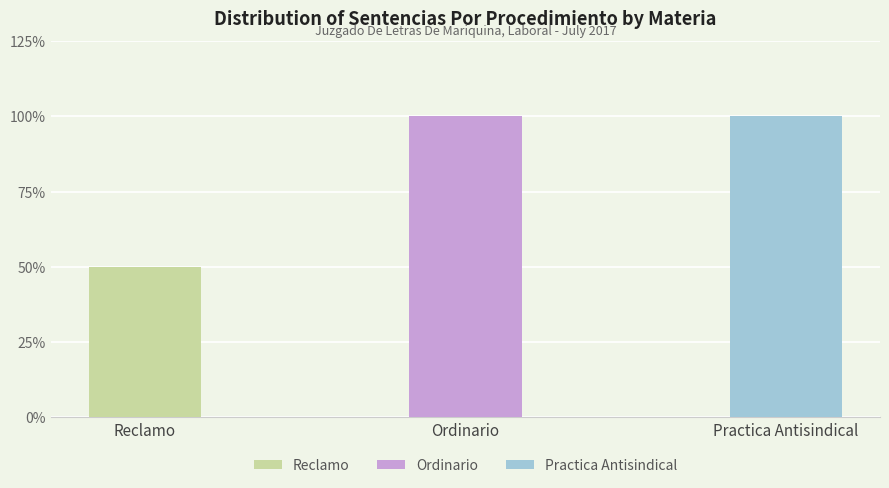

What is the sum of the values at Ordinario and Practica Antisindical?

4